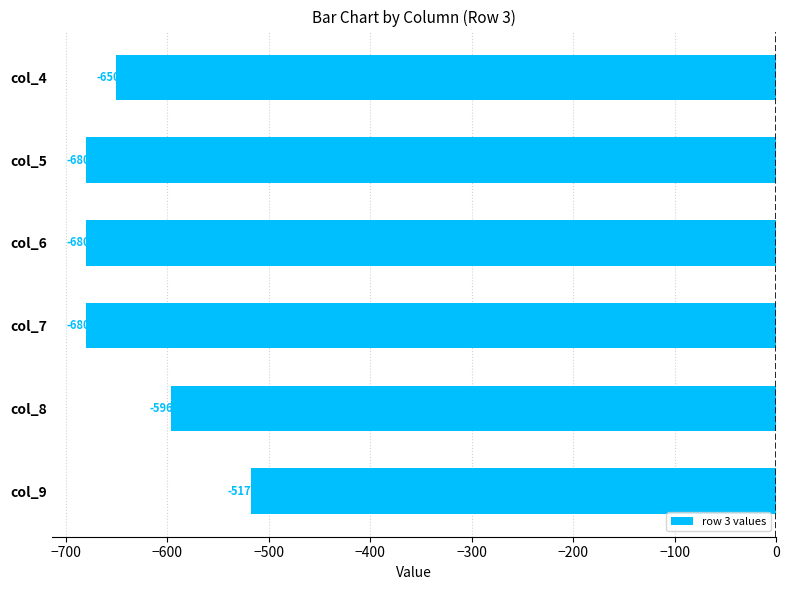

True or false: the data shows -680.1 at col_5.

True